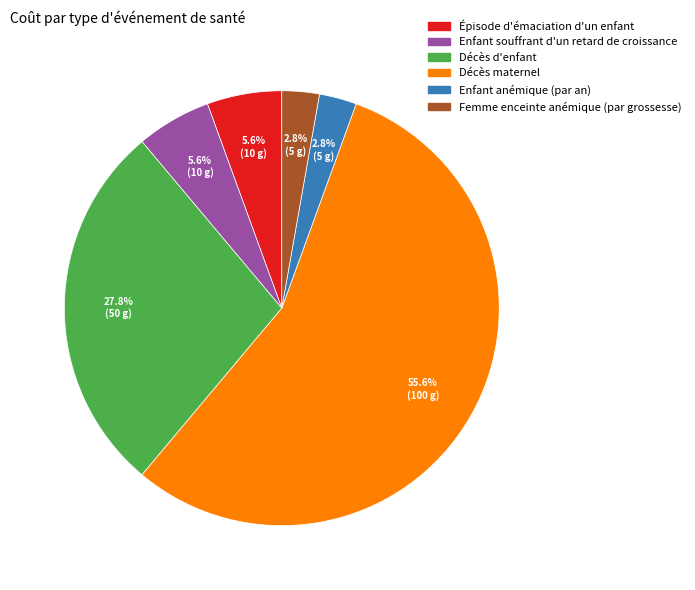

Combined, what portion of the pie is Décès maternel and Femme enceinte anémique (par grossesse)?

58.3%